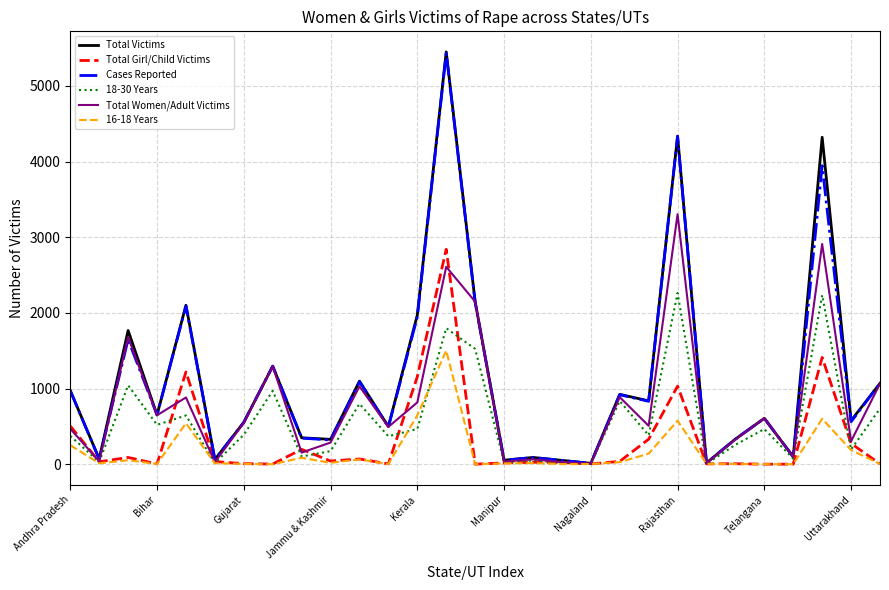

What is the maximum value for Total Girl/Child Victims?

2841